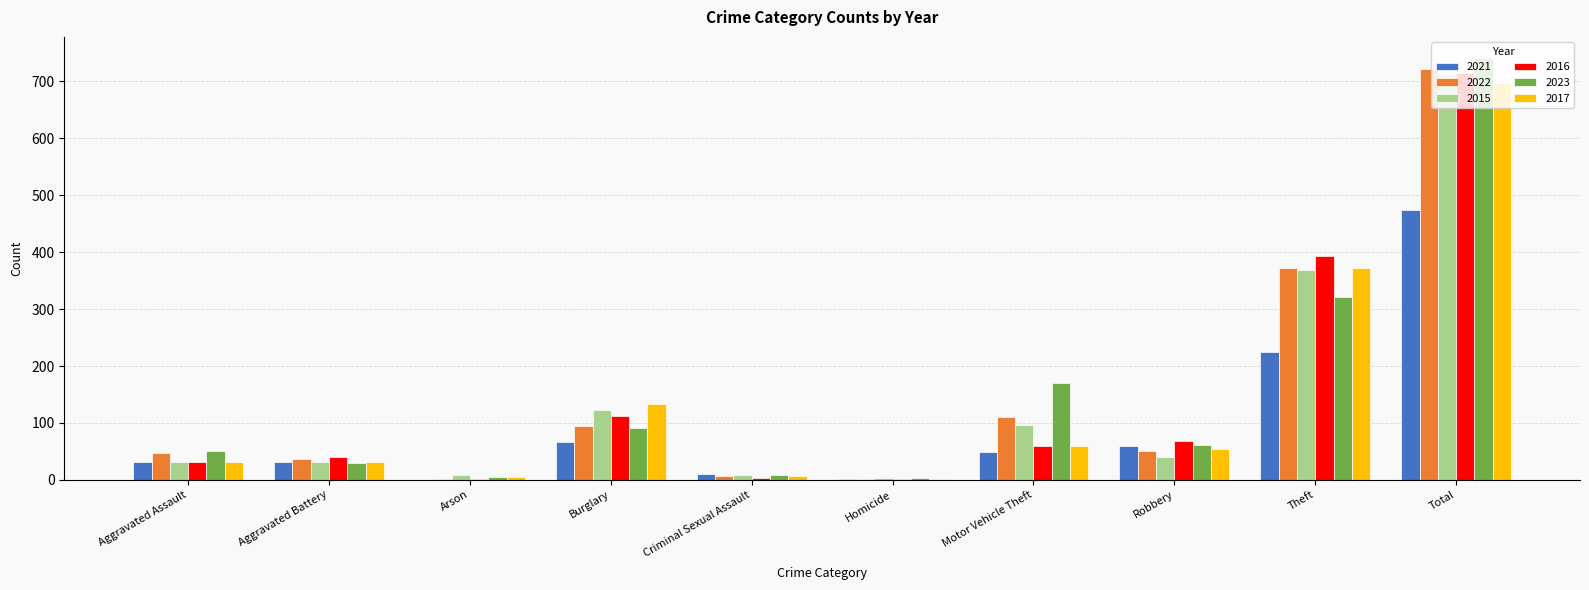

What is the average value of the 2021 series?

95